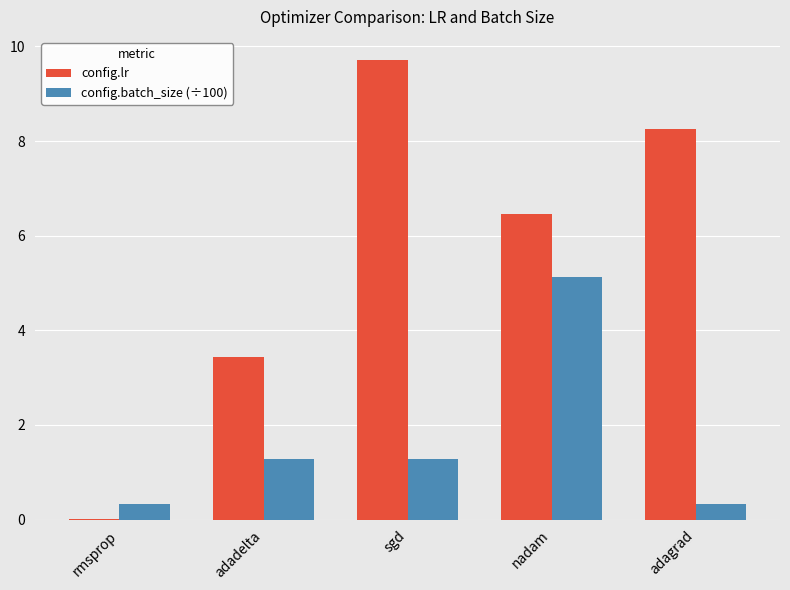

Between rmsprop and nadam, which series saw the biggest shift?

config.lr